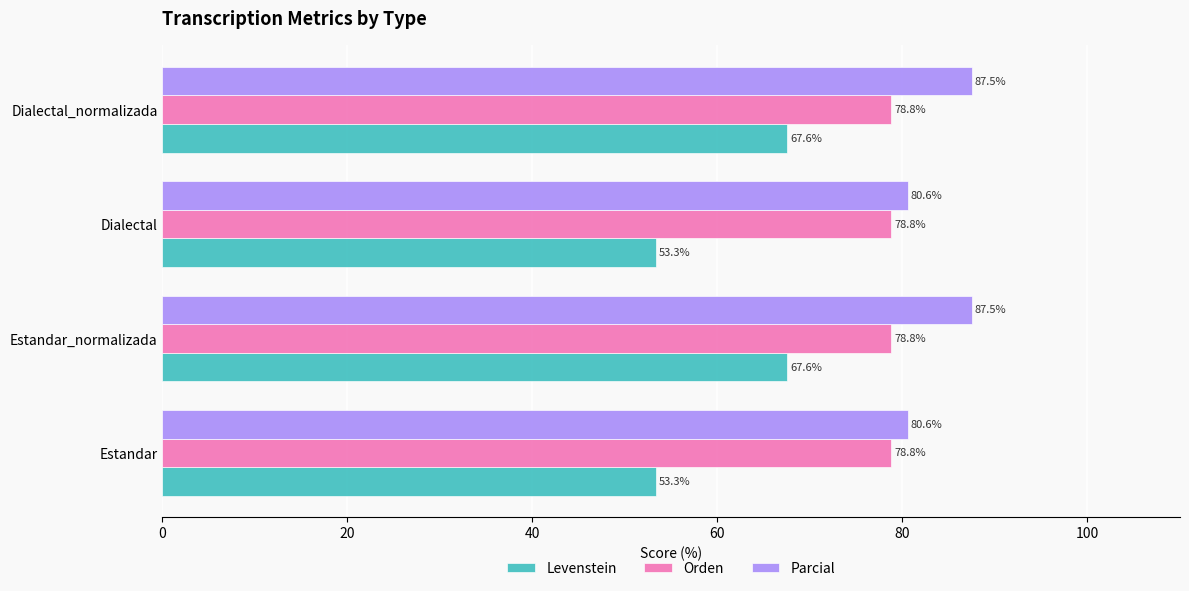

True or false: Levenstein has a value of 99.1 at Dialectal_normalizada.

False